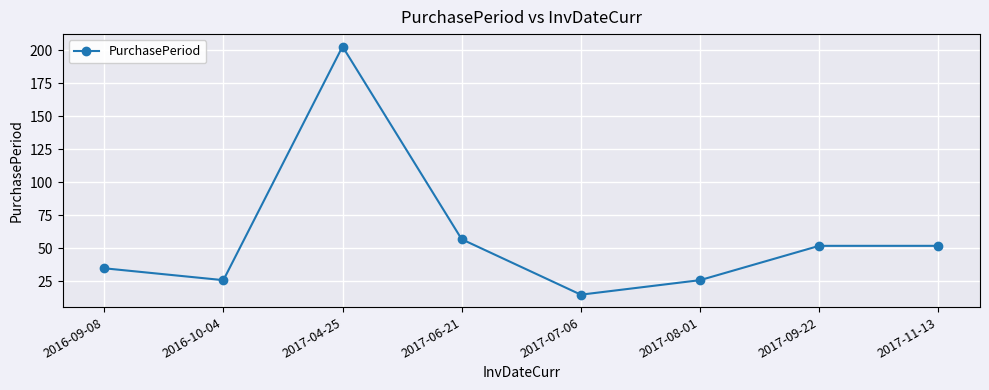

What is the average value?

58